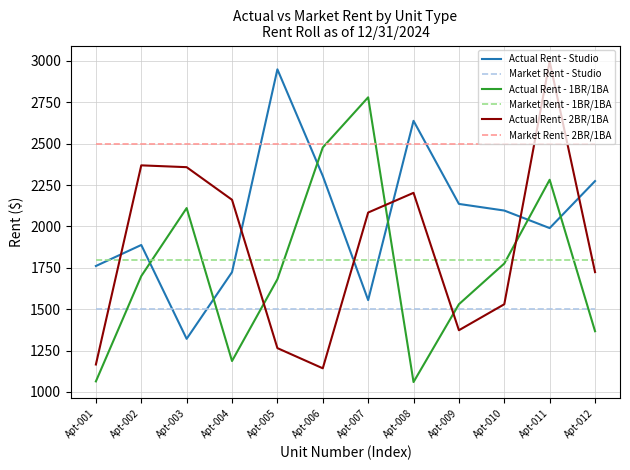

Is it true that Actual Rent - Studio equals 2274 at Apt-012?

True